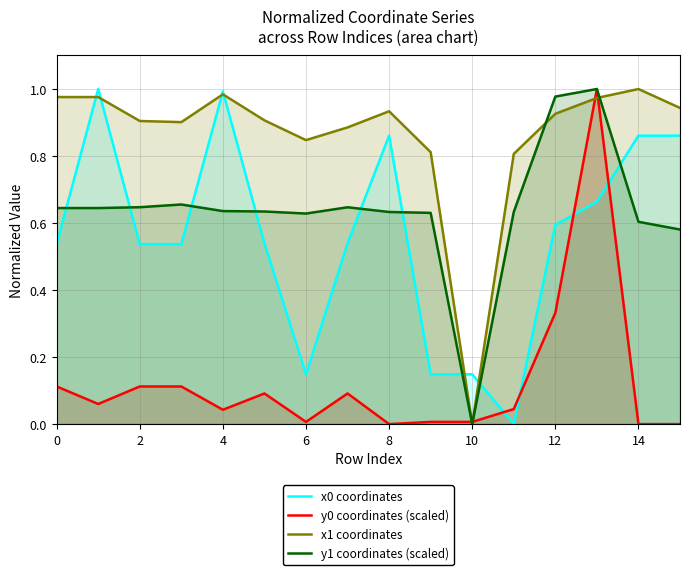

How many categories are shown in the chart?

16